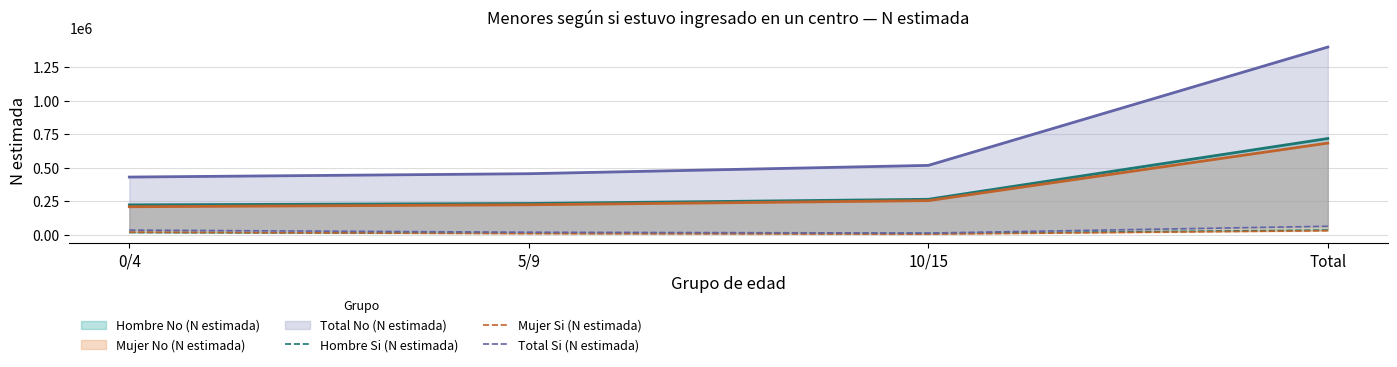

Which series has the largest range (max minus min)?

Total Si (N estimada)